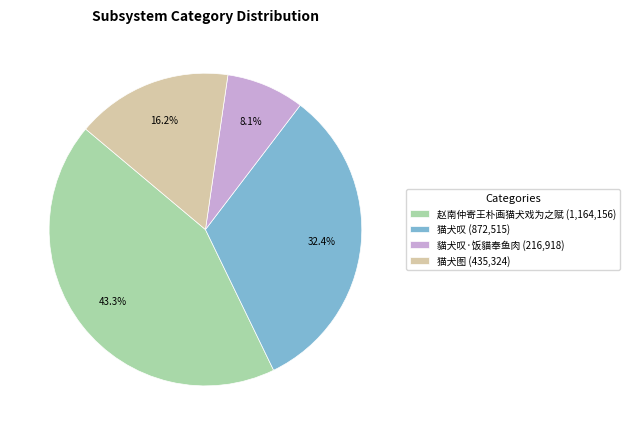

Rank the categories by value from lowest to highest.

貓犬叹·饭貓奉鱼肉 (216,918), 猫犬图 (435,324), 猫犬叹 (872,515), 赵南仲寄王朴画猫犬戏为之赋 (1,164,156)